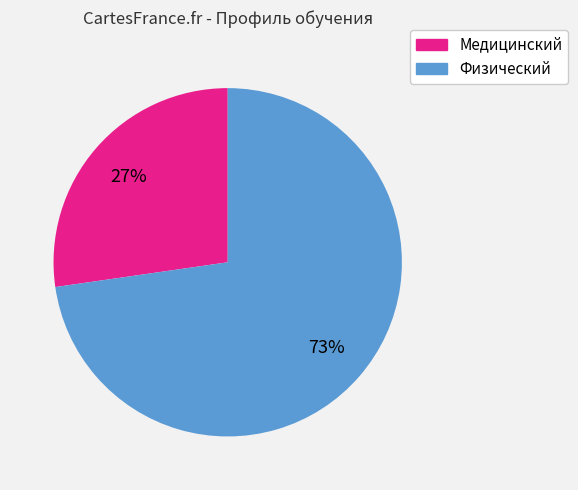

To the nearest percent, what portion does Медицинский represent?

27%